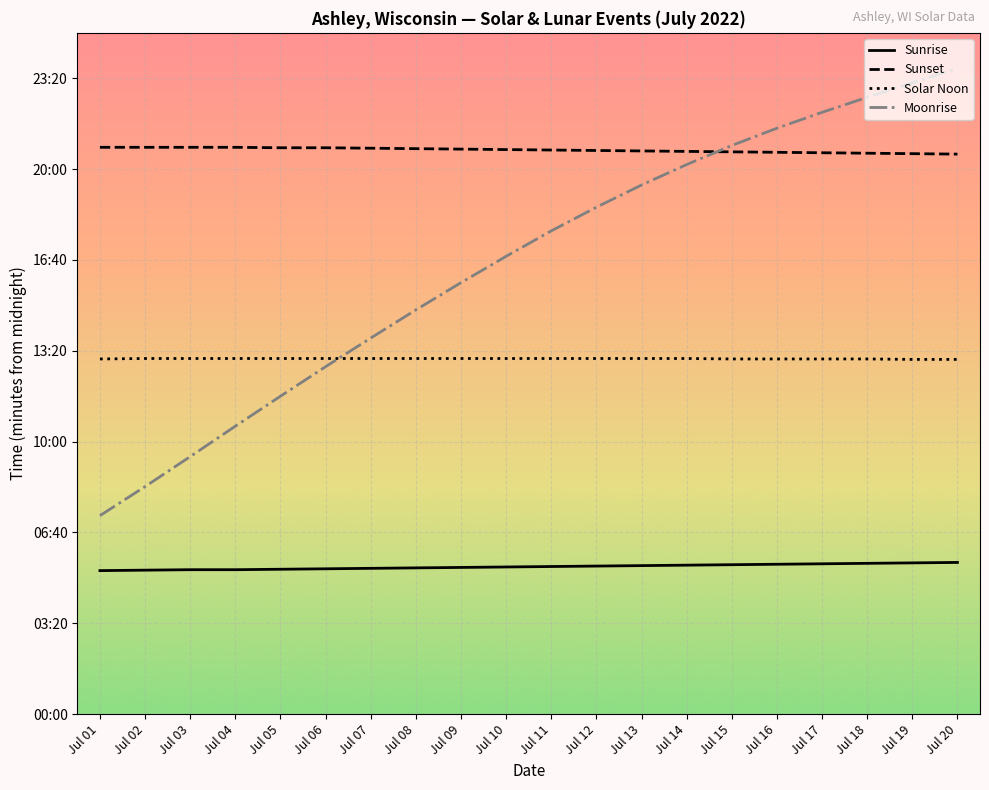

Is the value of Solar Noon at Jul 17 greater than the value of Moonrise at Jul 07?

No